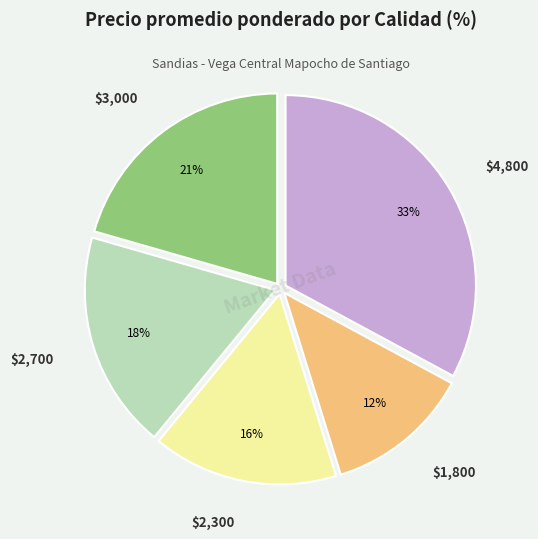

To the nearest percent, what is the difference between the largest and smallest slice percentages?

21%